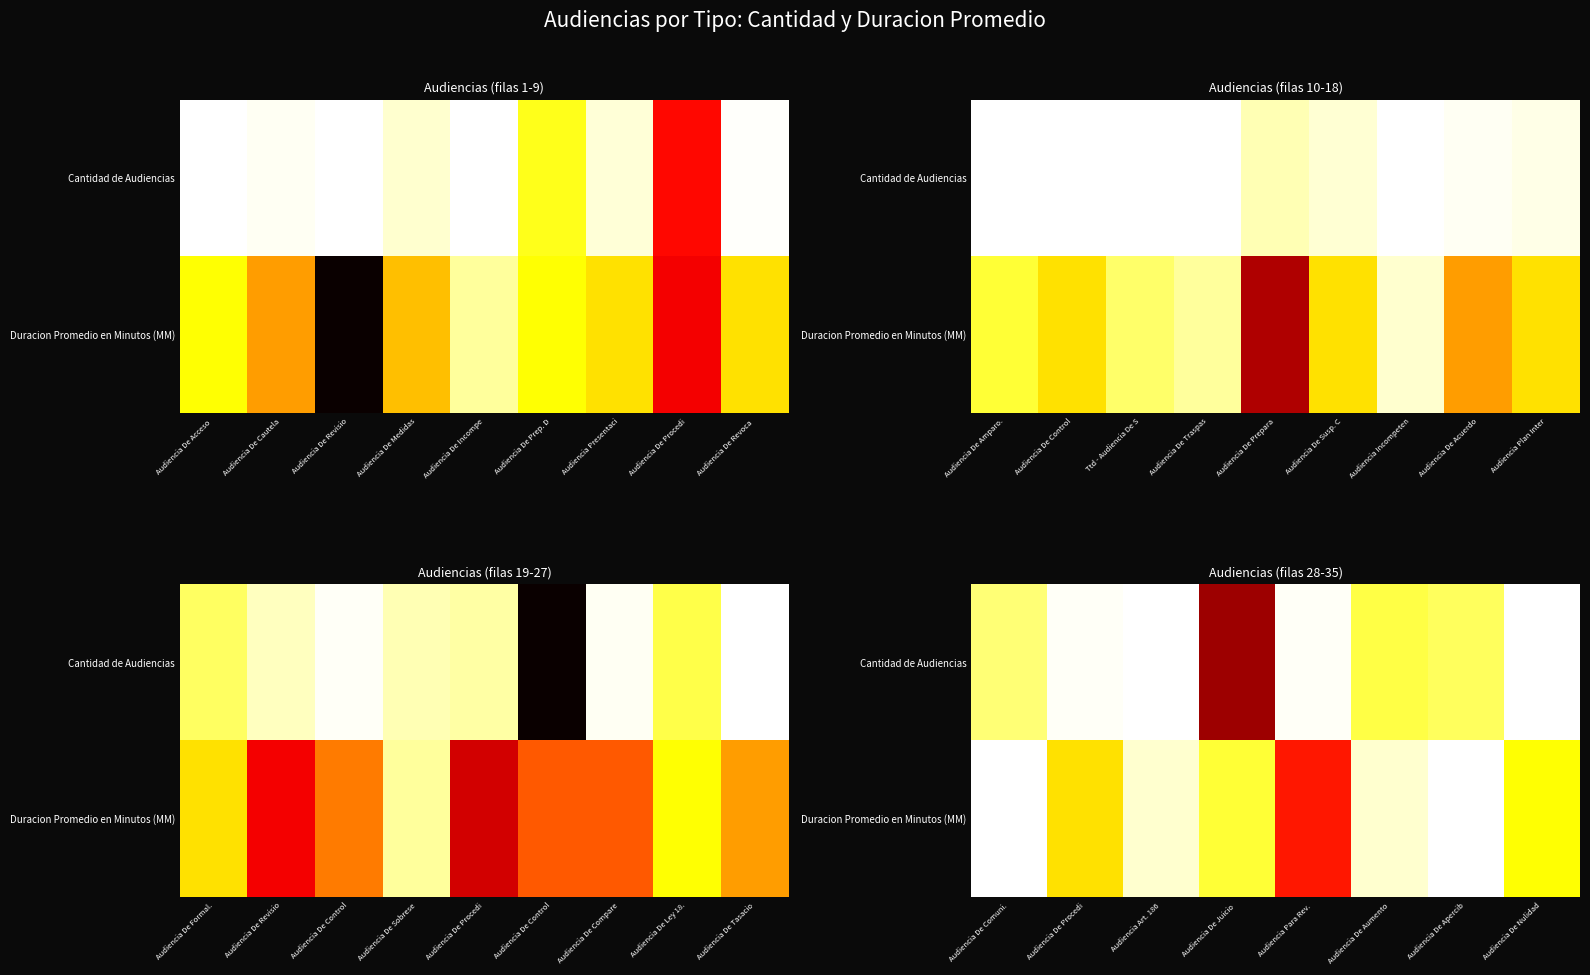

What is the highest value of the Cantidad de Audiencias series?

0.8